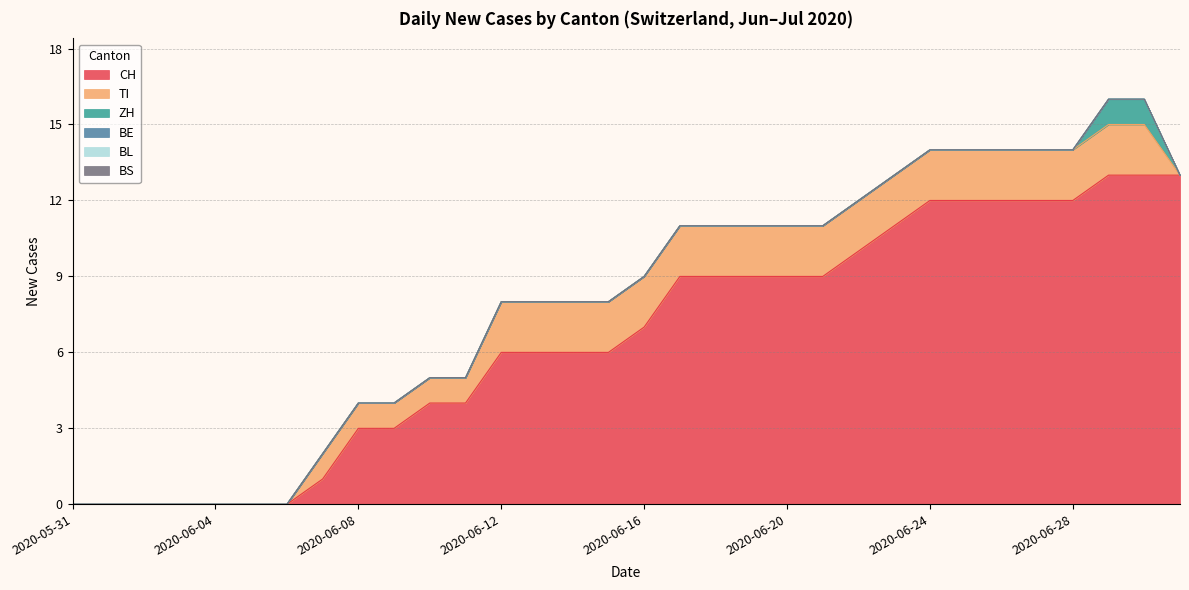

True or false: ZH has more than 2 points higher than both neighbors.

False